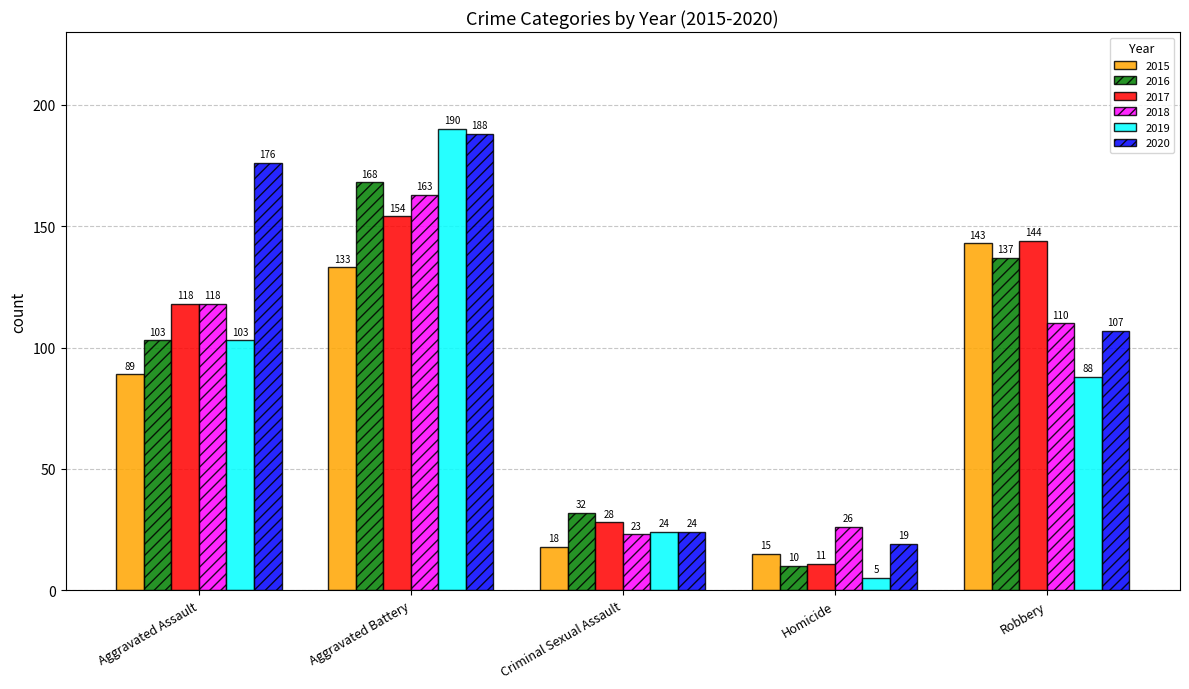

What is the minimum value shown in the chart?

5